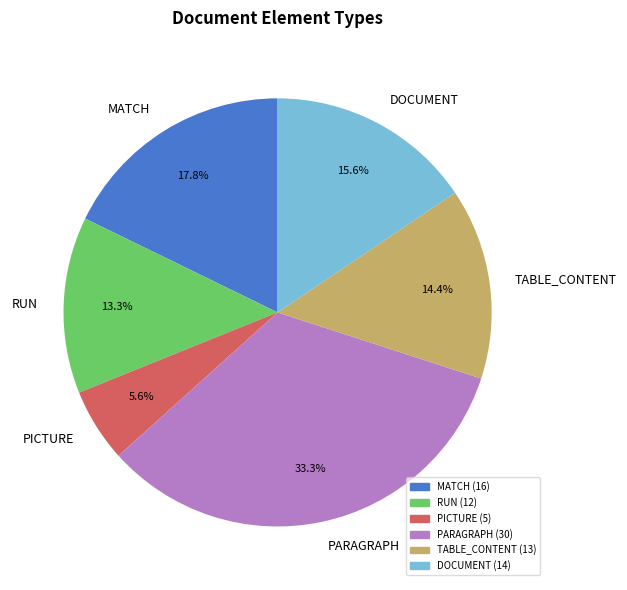

Does any single category account for the majority?

No